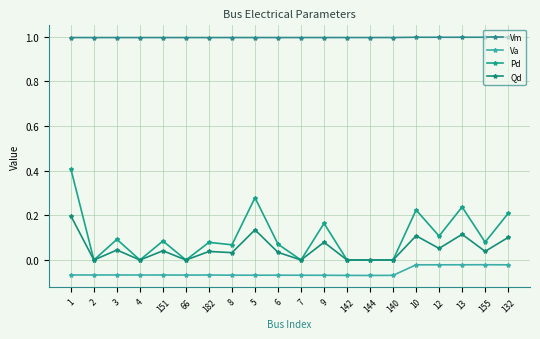

Which series changed the most between 151 and 144?

Pd